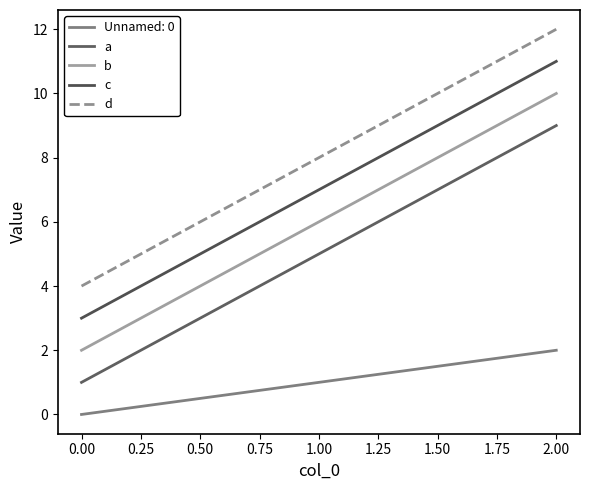

How many lines are shown in the chart?

5